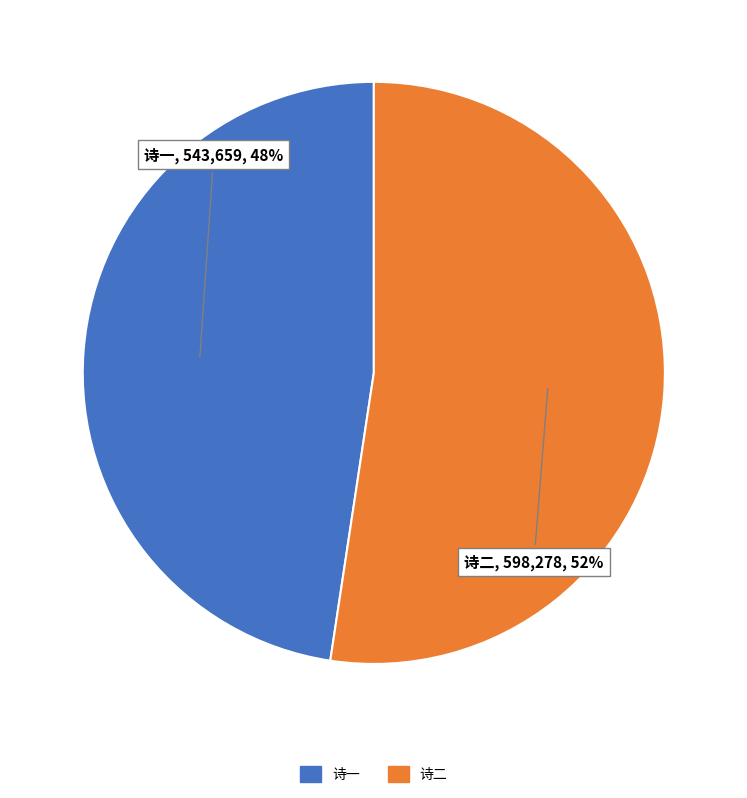

Is there any slice that represents more than half of the pie?

Yes